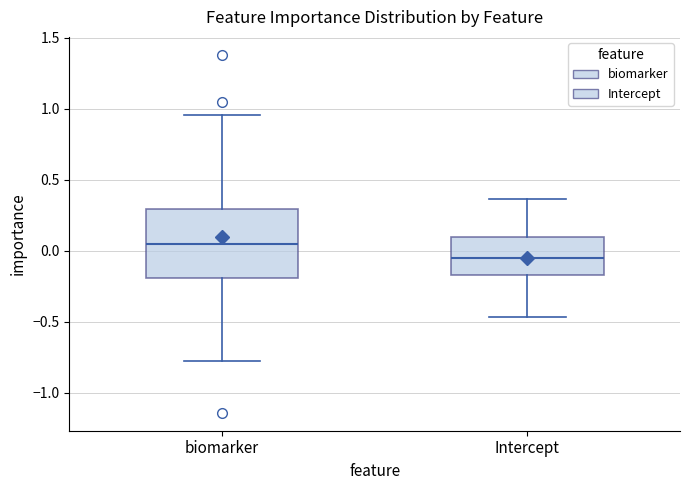

Which box has the highest median line?

biomarker